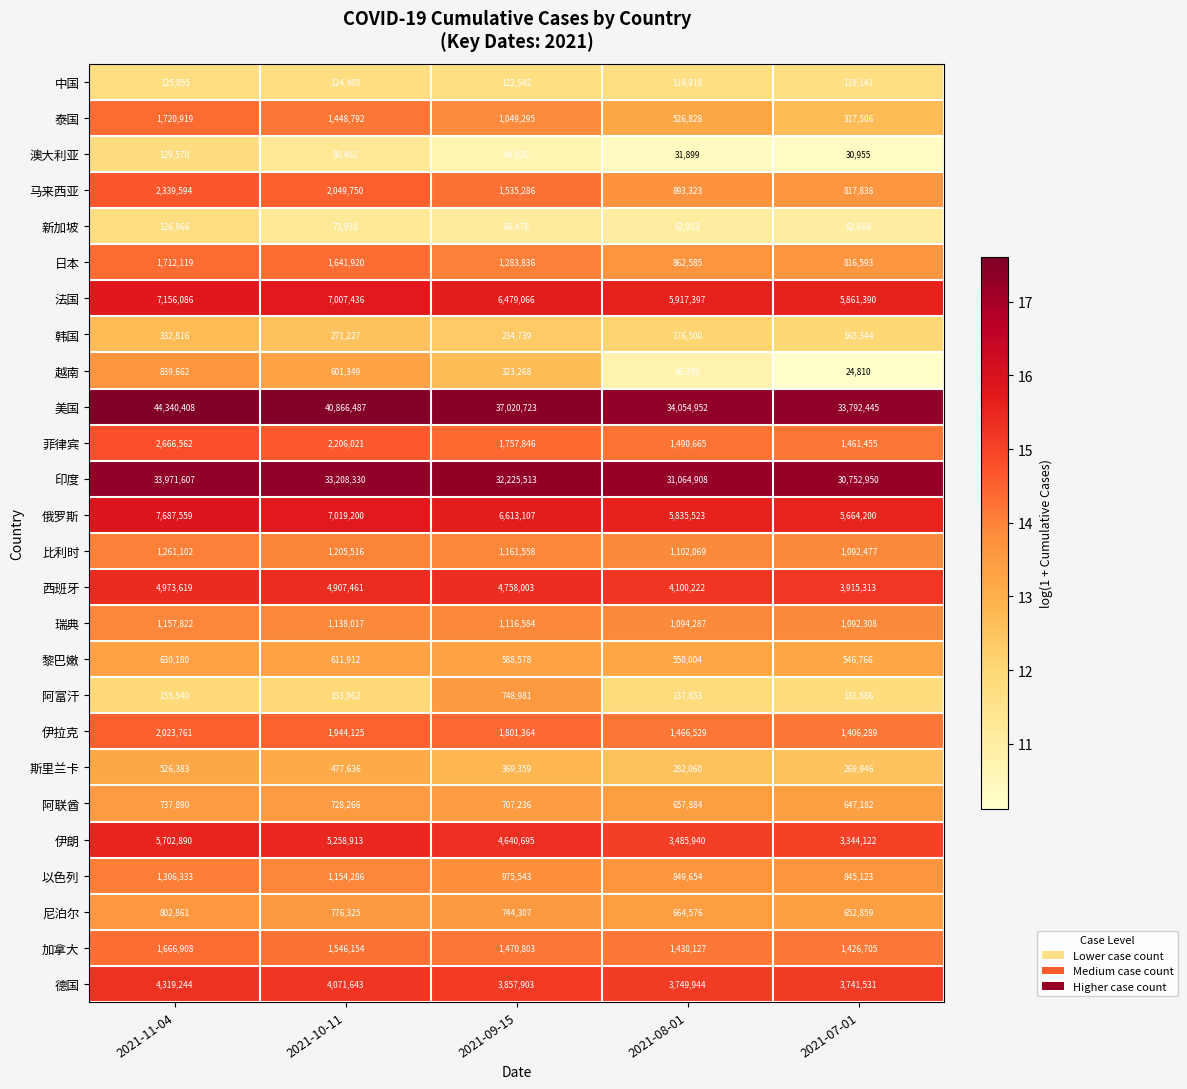

At which label does 伊朗 first exceed 4640695?

2021-11-04